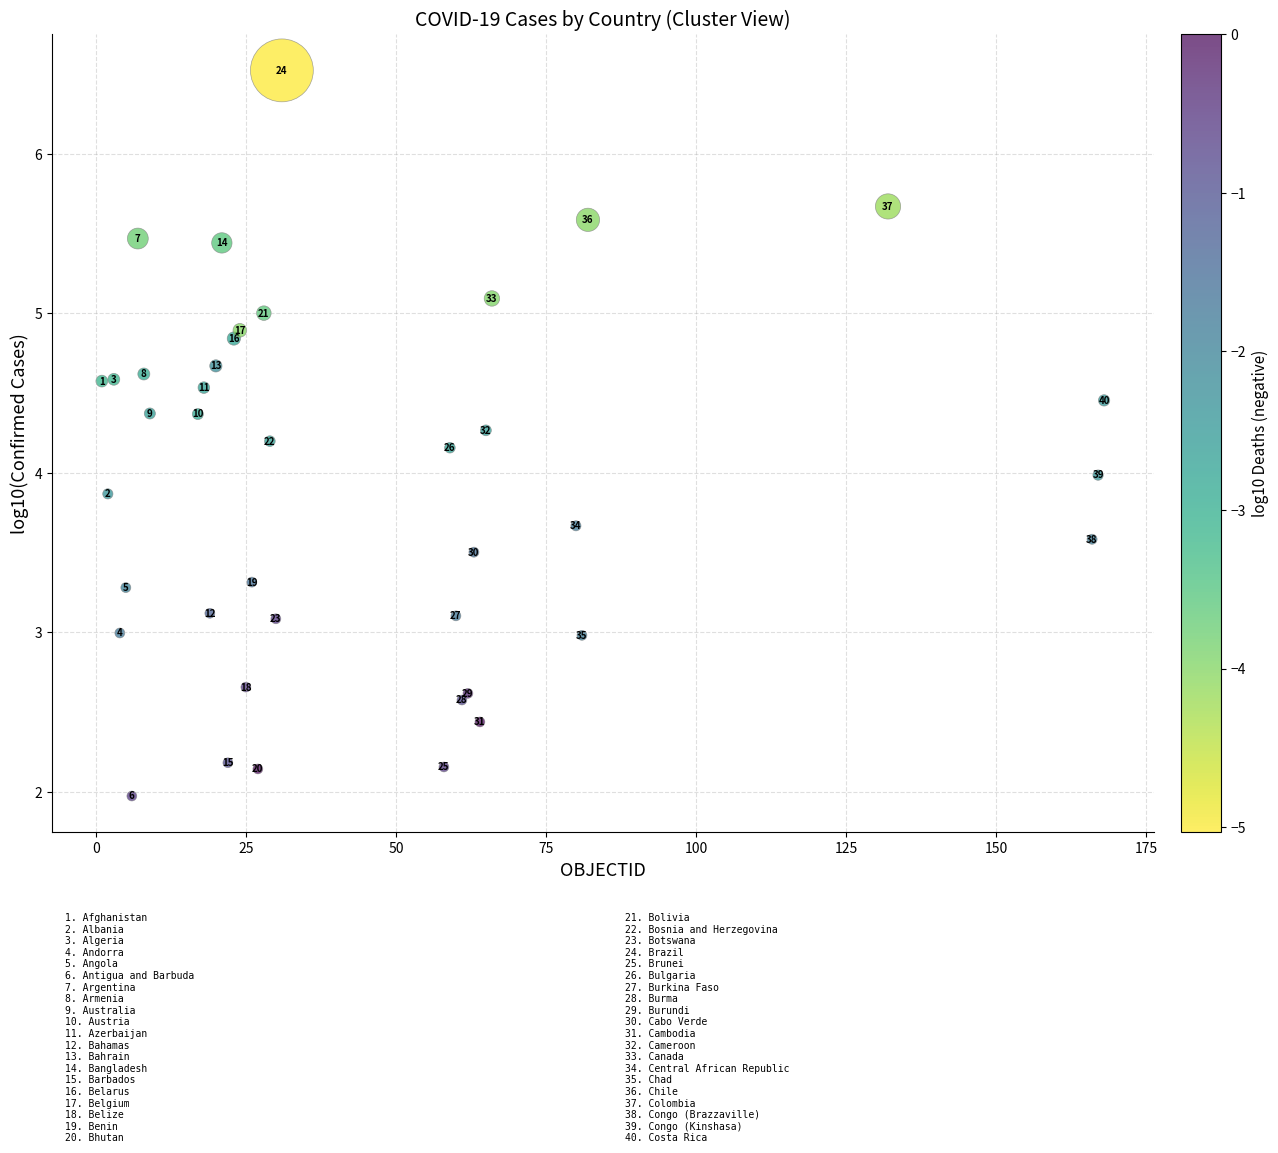

What Y value in the scatter plot is closest to 4?

4.0